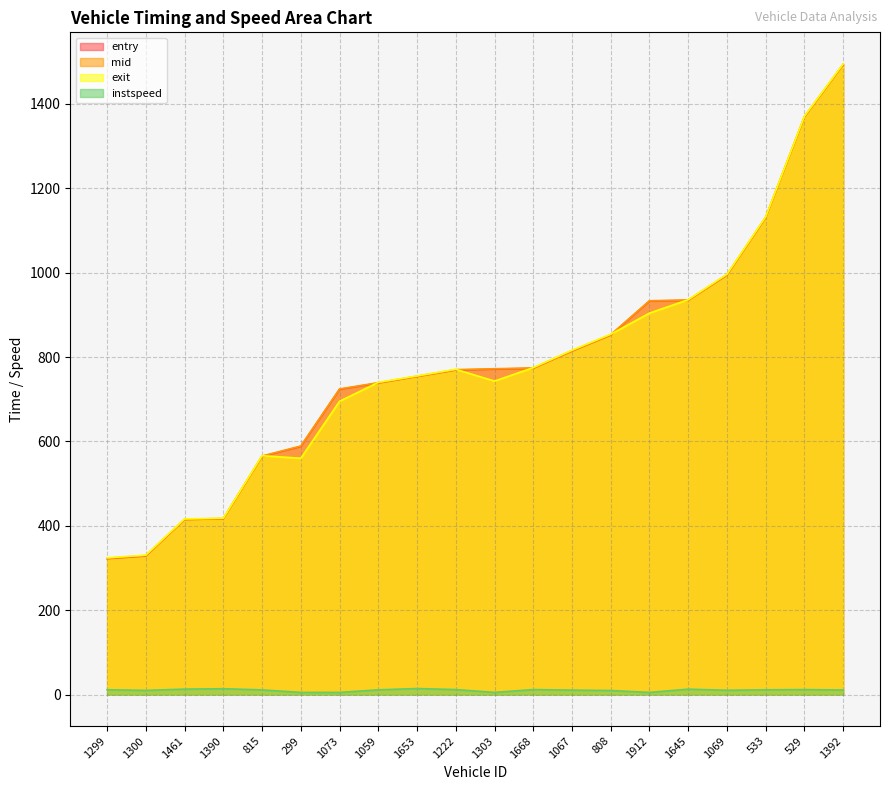

The mid series shows 323.1 at 1299. True or false?

True